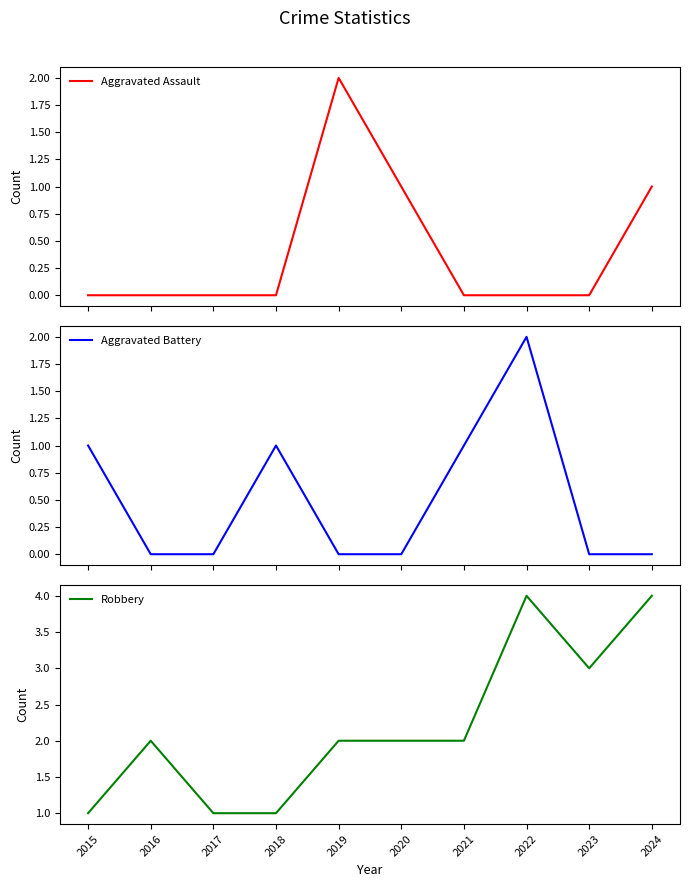

Reading left to right, list all the values displayed in this chart.

Aggravated Assault: 2015=0	2016=0	2017=0	2018=0	2019=2	2020=1	2021=0	2022=0	2023=0	2024=1
Aggravated Battery: 2015=1	2016=0	2017=0	2018=1	2019=0	2020=0	2021=1	2022=2	2023=0	2024=0
Robbery: 2015=1	2016=2	2017=1	2018=1	2019=2	2020=2	2021=2	2022=4	2023=3	2024=4